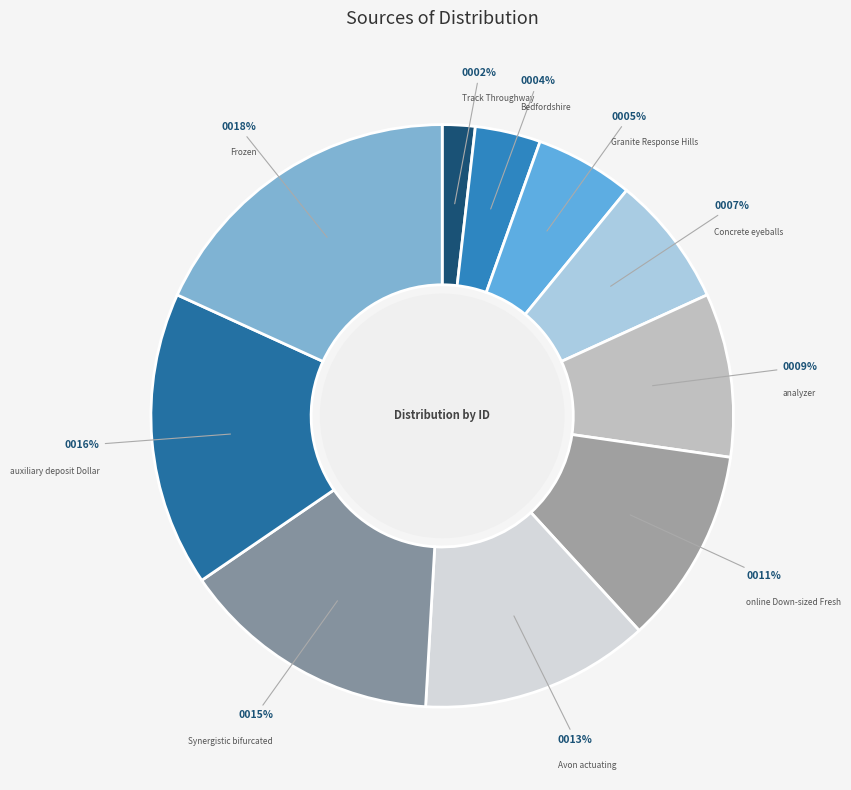

Count the number of slices in the pie.

10